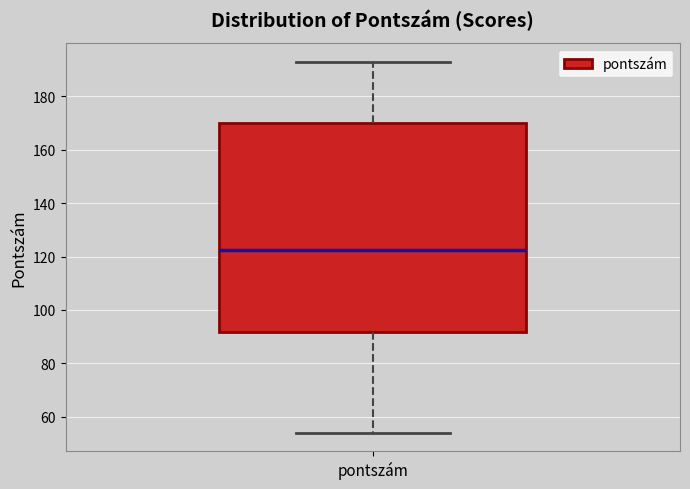

Transcribe this box plot: give where the median line is, the range the box spans, and where the two whiskers end, as read against the y-axis. The values are not printed on the chart, so give them approximately, as read against the axis.

median 122, box 92 to 170, whiskers 54 to 194